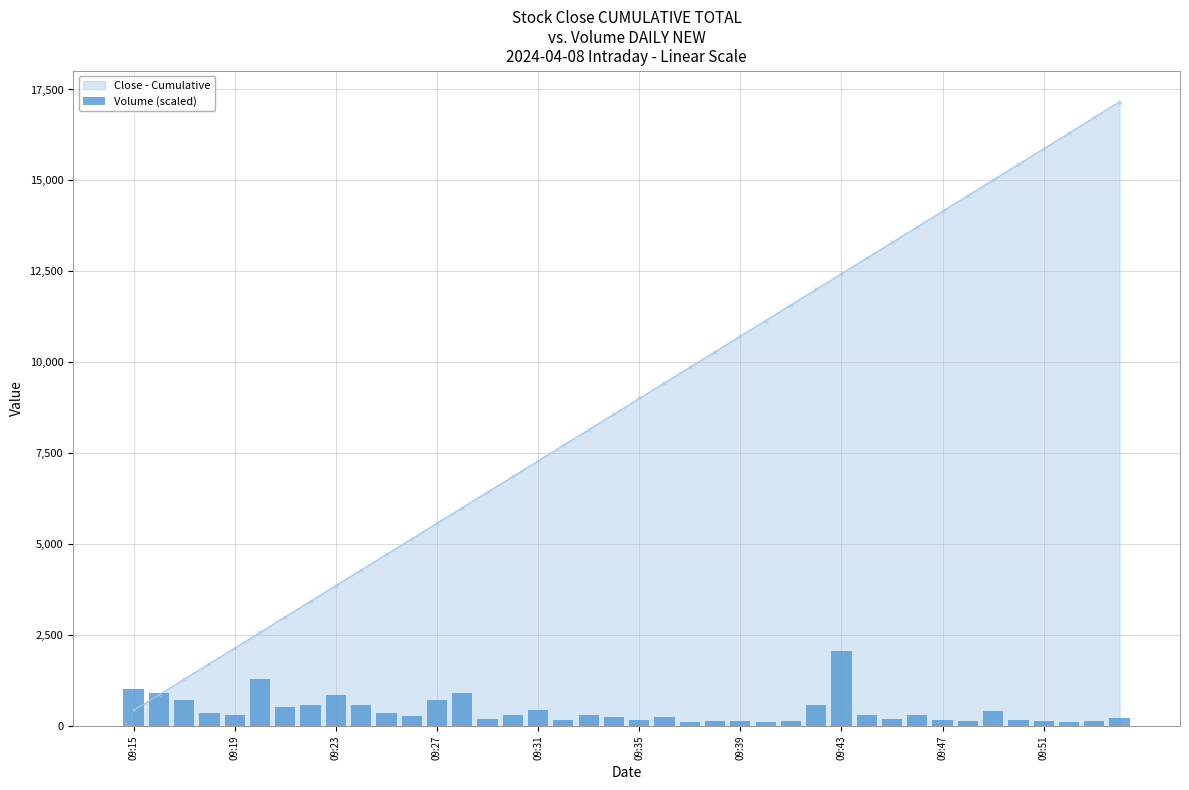

True or false: Close - Cumulative has more than 1 interior local peaks.

False